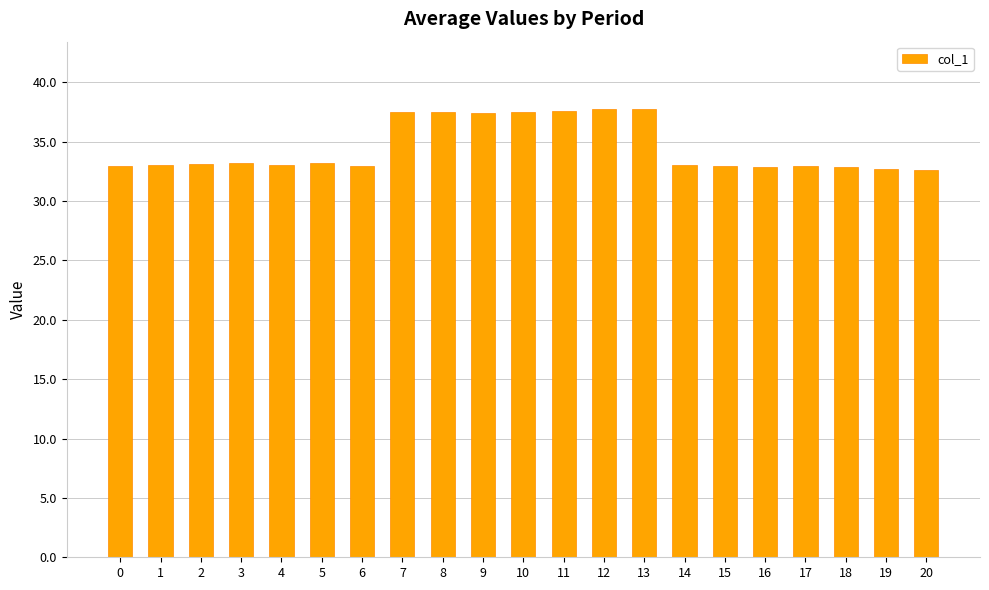

What is the sum of the values at 9 and 11?

75.0